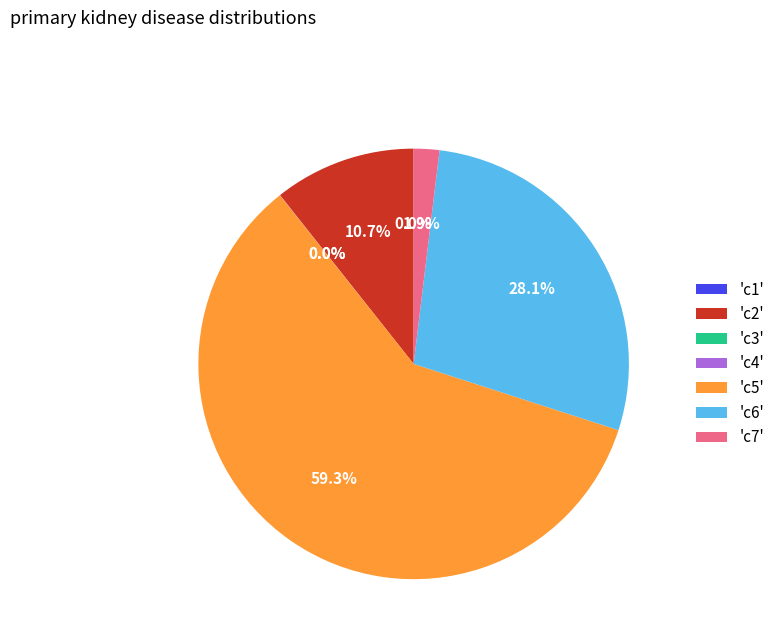

Is the sum of 'c5' and 'c7' greater than half?

Yes